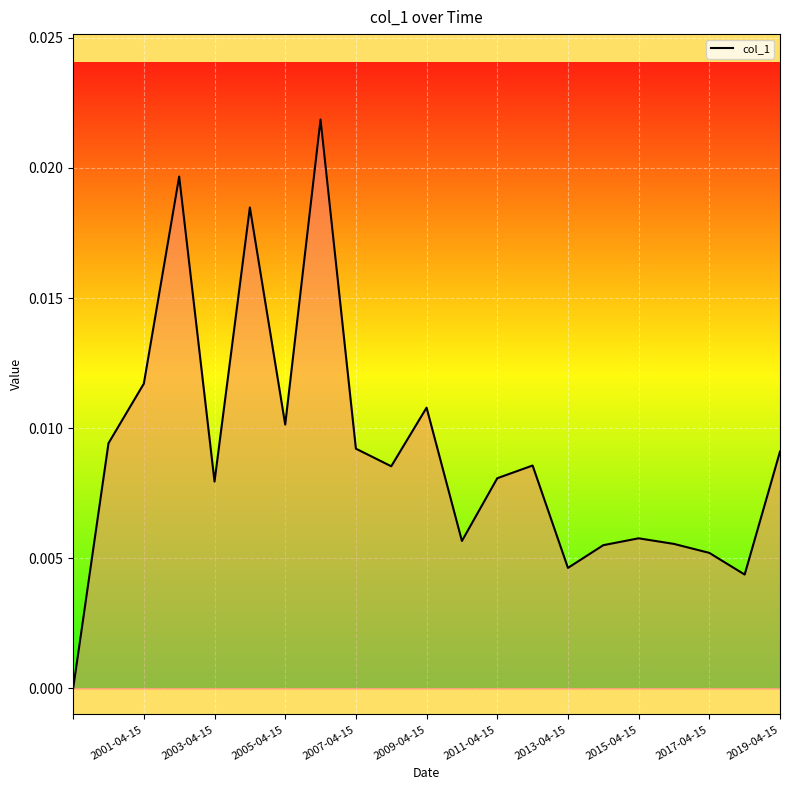

How many interior local valleys (lower than both neighbors) does the data have?

6